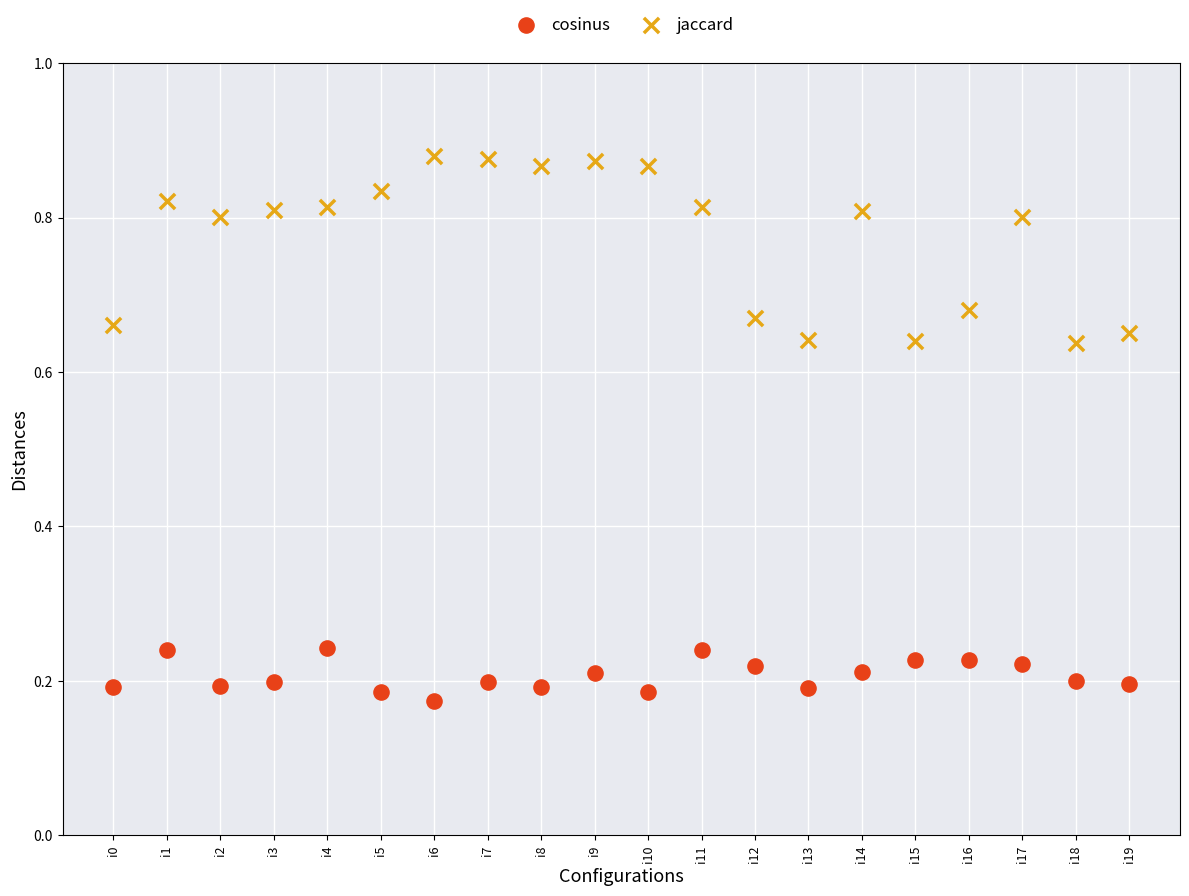

Which series contains the lowest Y value?

cosinus